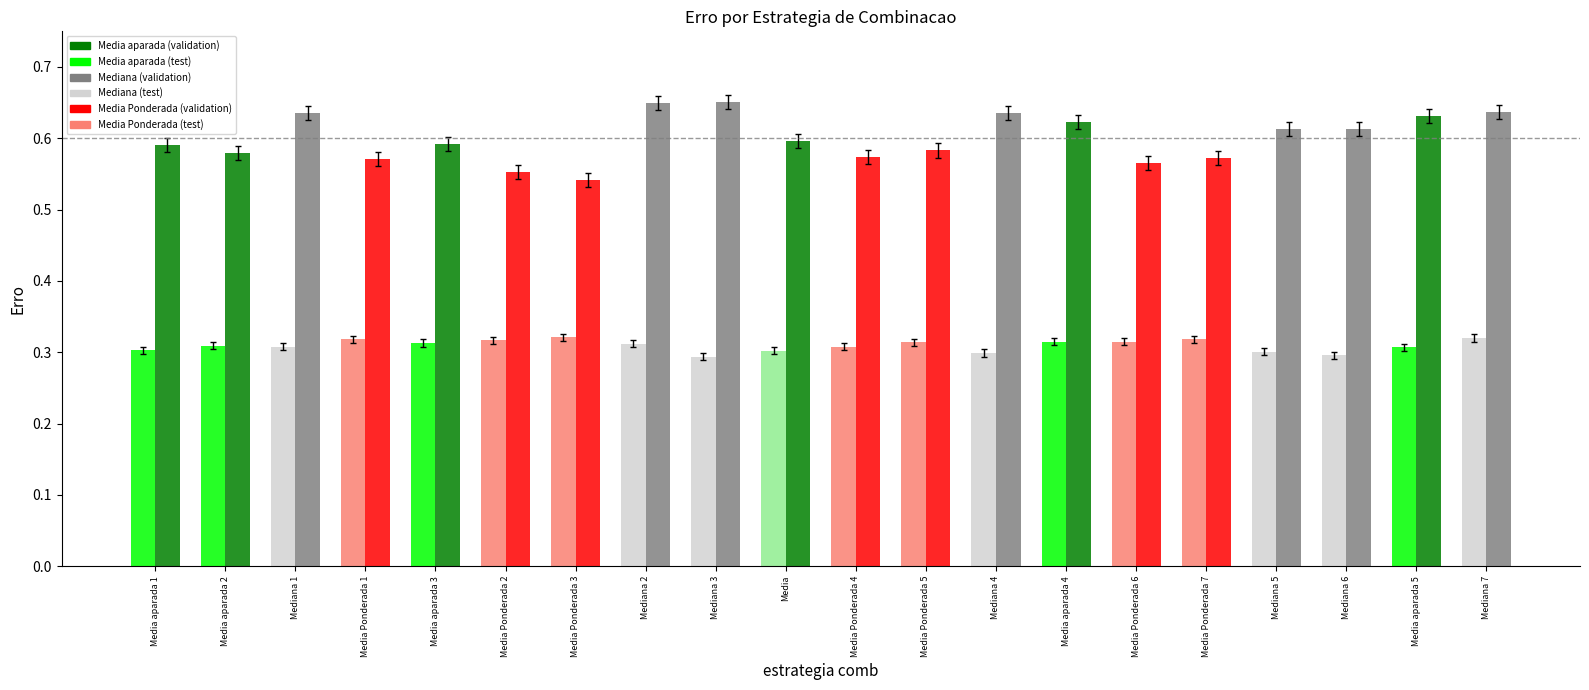

What is the label of the 6th bar from the right?

Media Ponderada 6